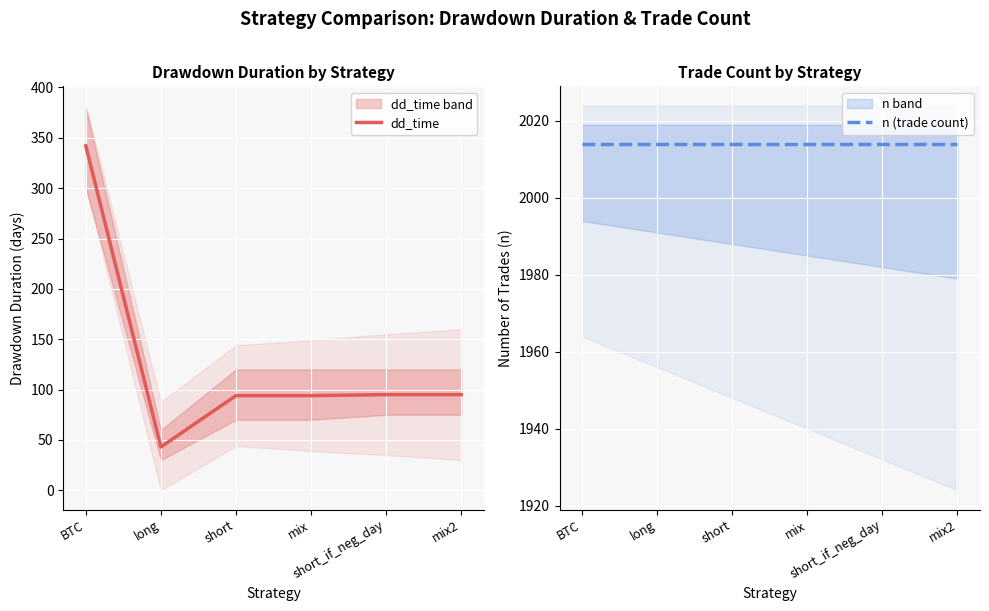

Is it true that dd_time equals 94 at mix?

True